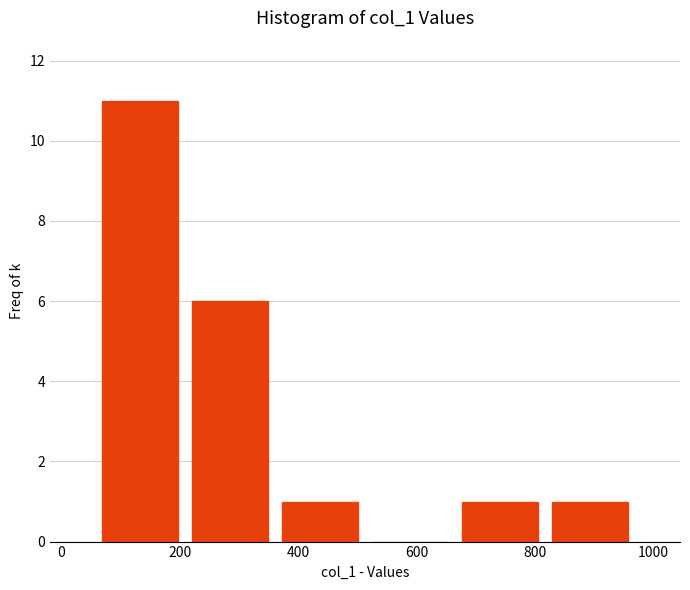

Which range on the x-axis has the tallest bar?

60 to 200